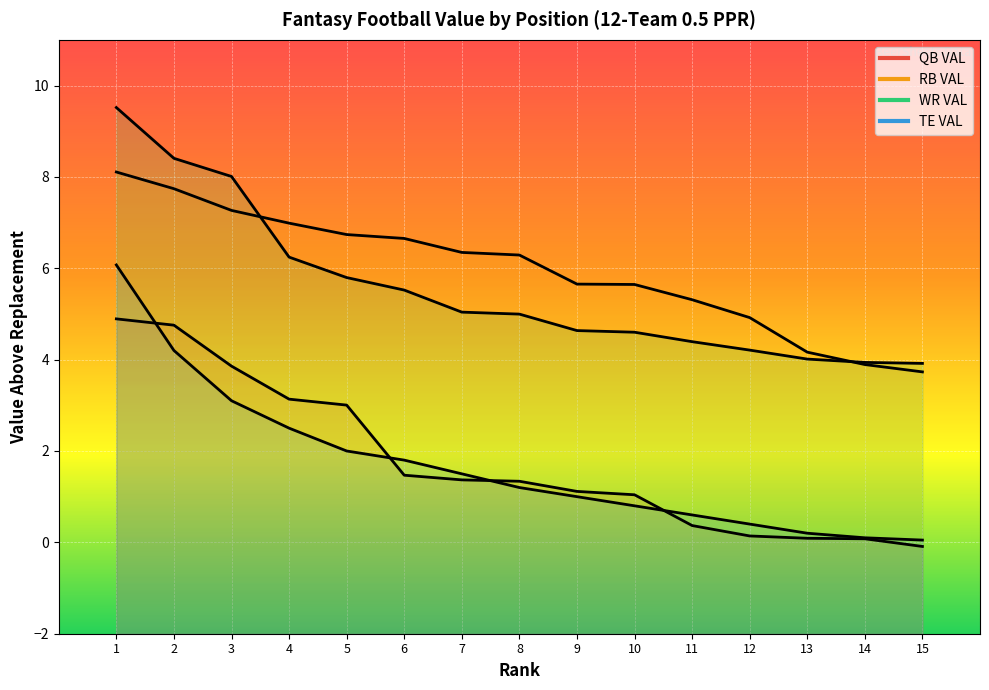

Read the QB VAL value at 8.

1.3